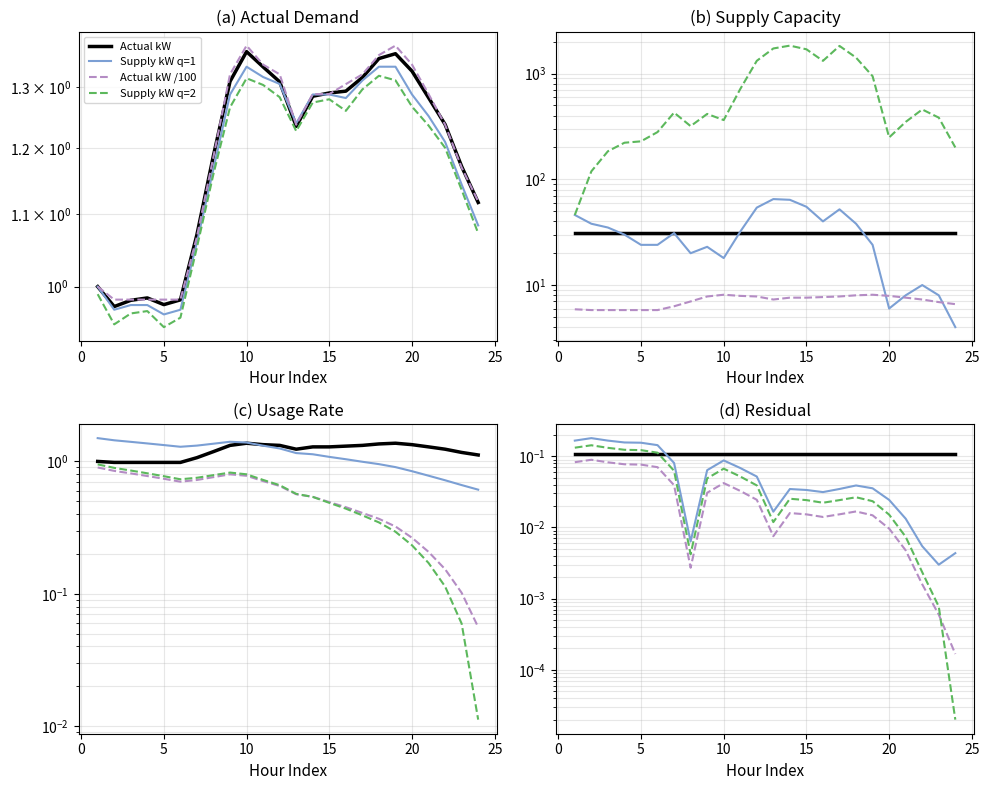

What is the difference between the highest and lowest values at 16?

0.1